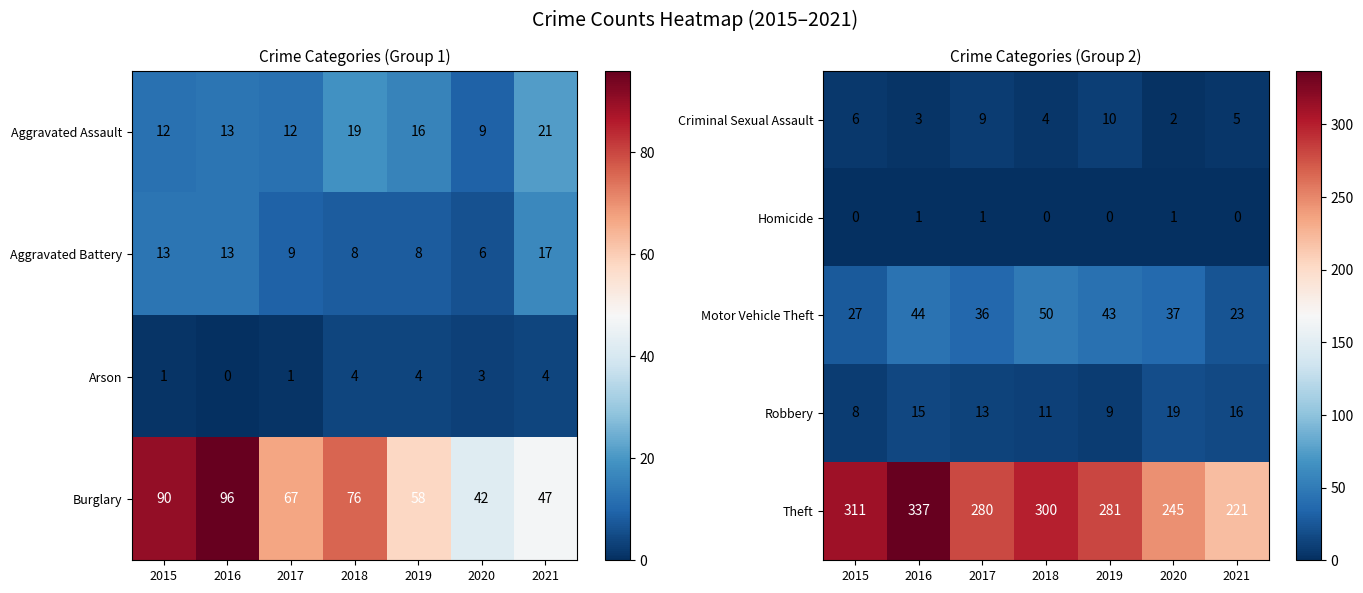

Which label corresponds to the largest value in the chart?

2016